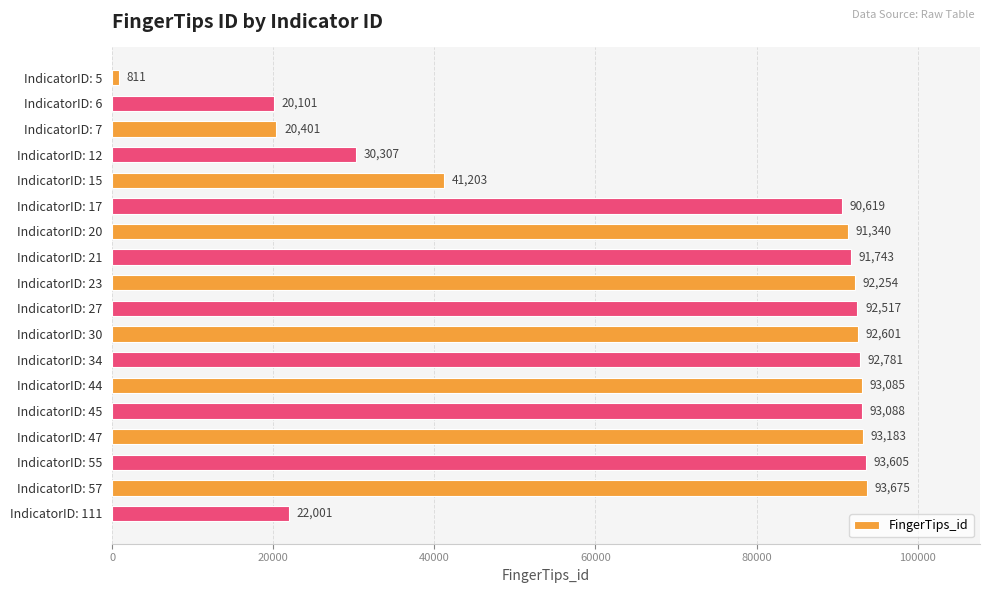

True or false: the data shows 811 at IndicatorID: 5.

True